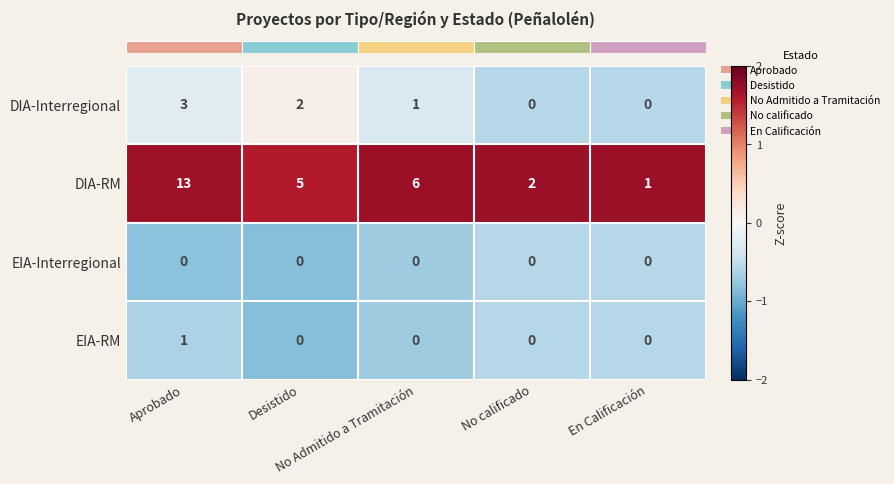

Which series has the largest total across all categories?

DIA-RM